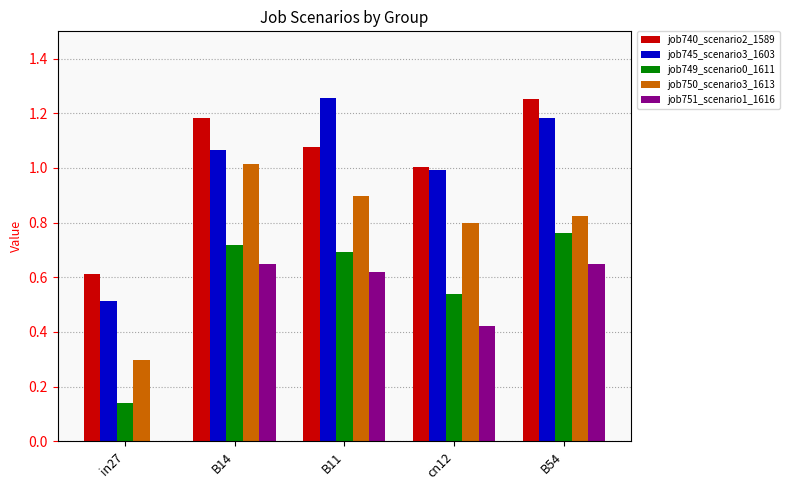

The job751_scenario1_1616 series shows 0.6 at B54. True or false?

True